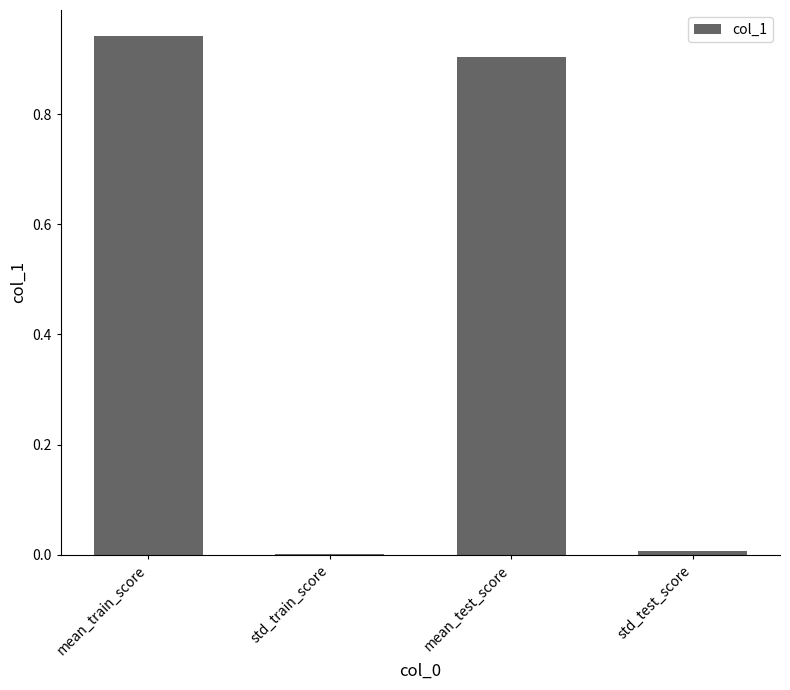

At which category does the chart reach its peak across all series?

mean_train_score